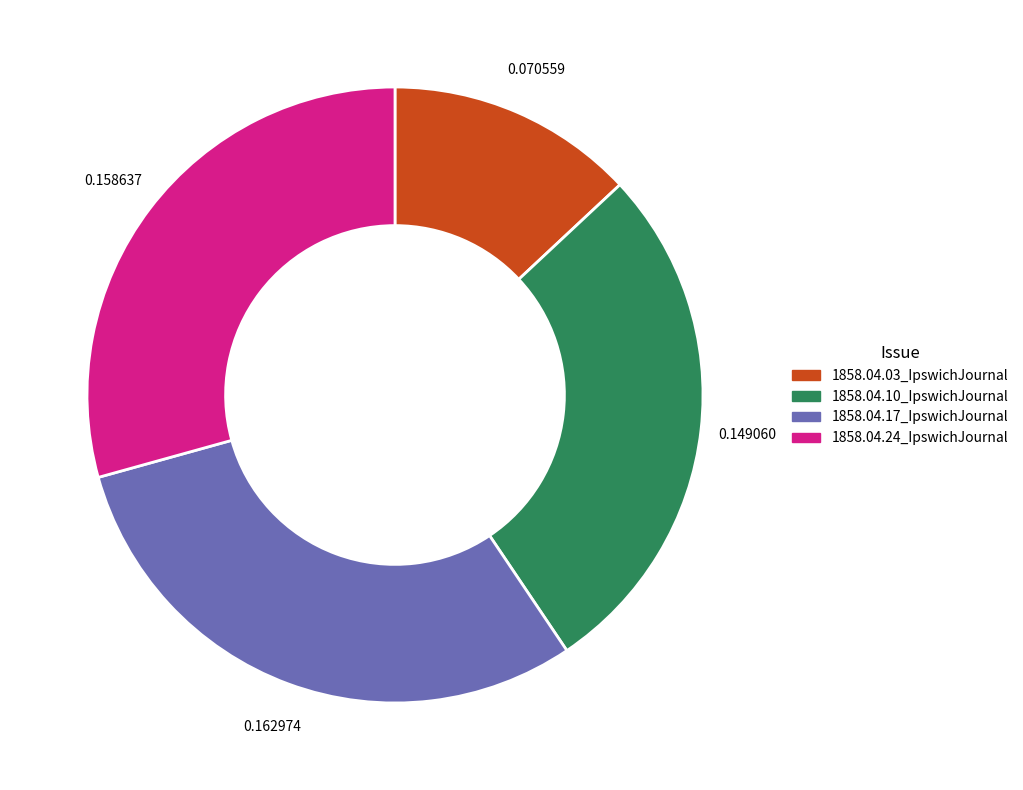

Which category has the smallest portion of the pie?

1858.04.03_IpswichJournal